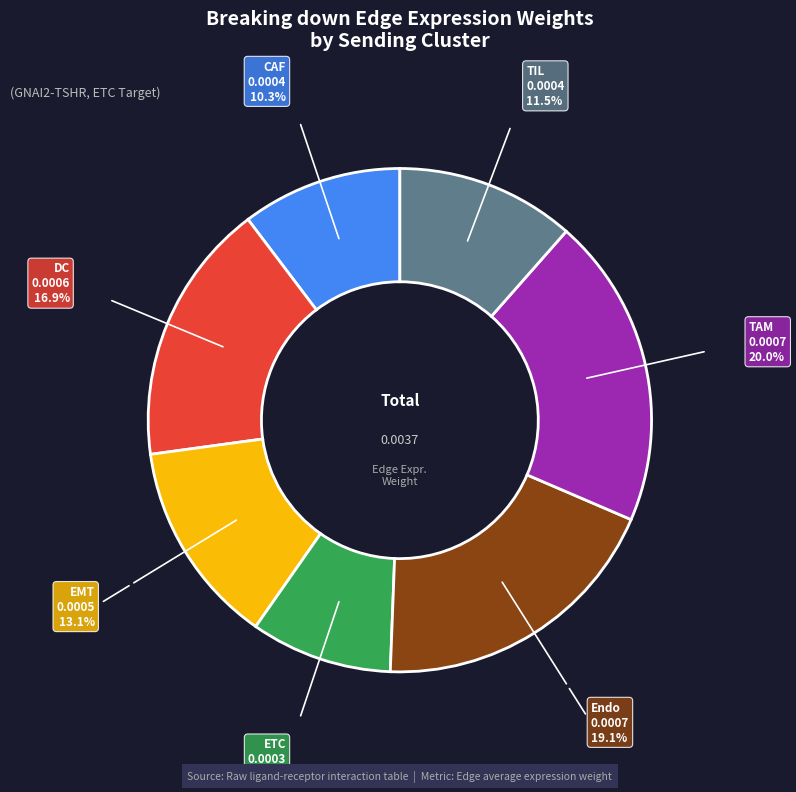

Is there a majority slice in this chart?

No